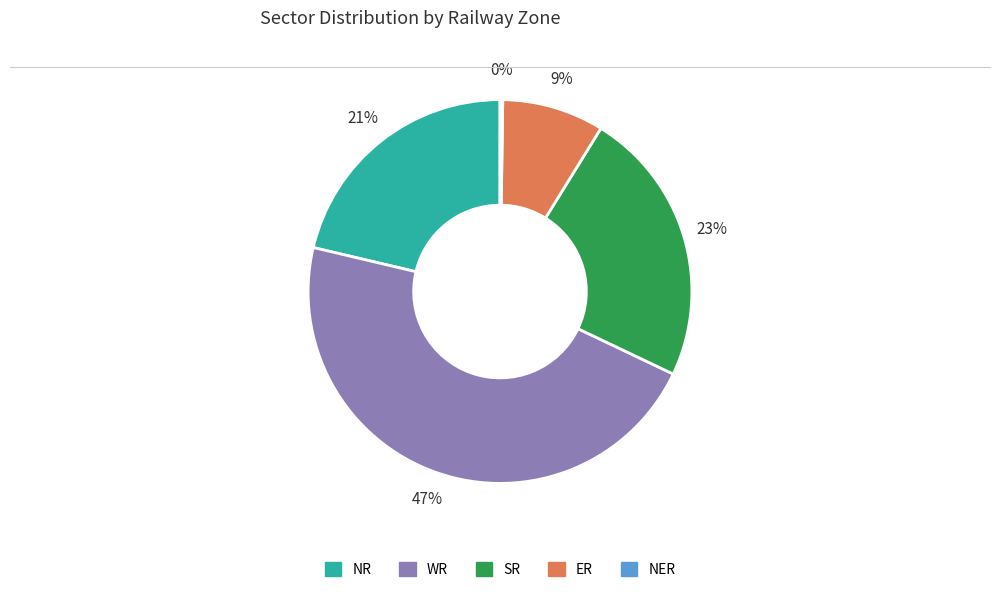

Is there any slice that represents more than half of the pie?

No